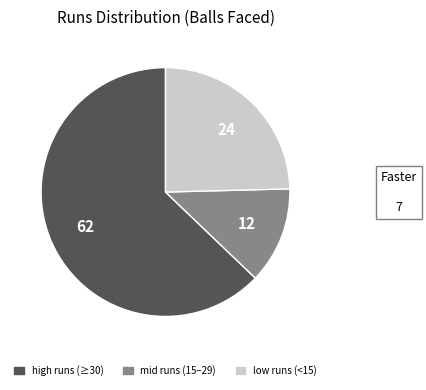

Is there a majority slice in this chart?

Yes